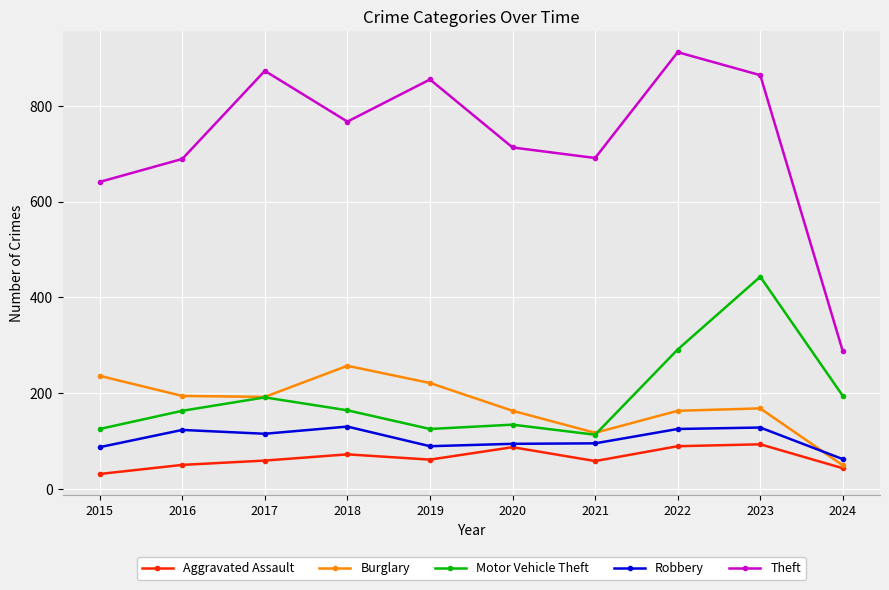

True or false: Theft and Motor Vehicle Theft cross at least once.

False